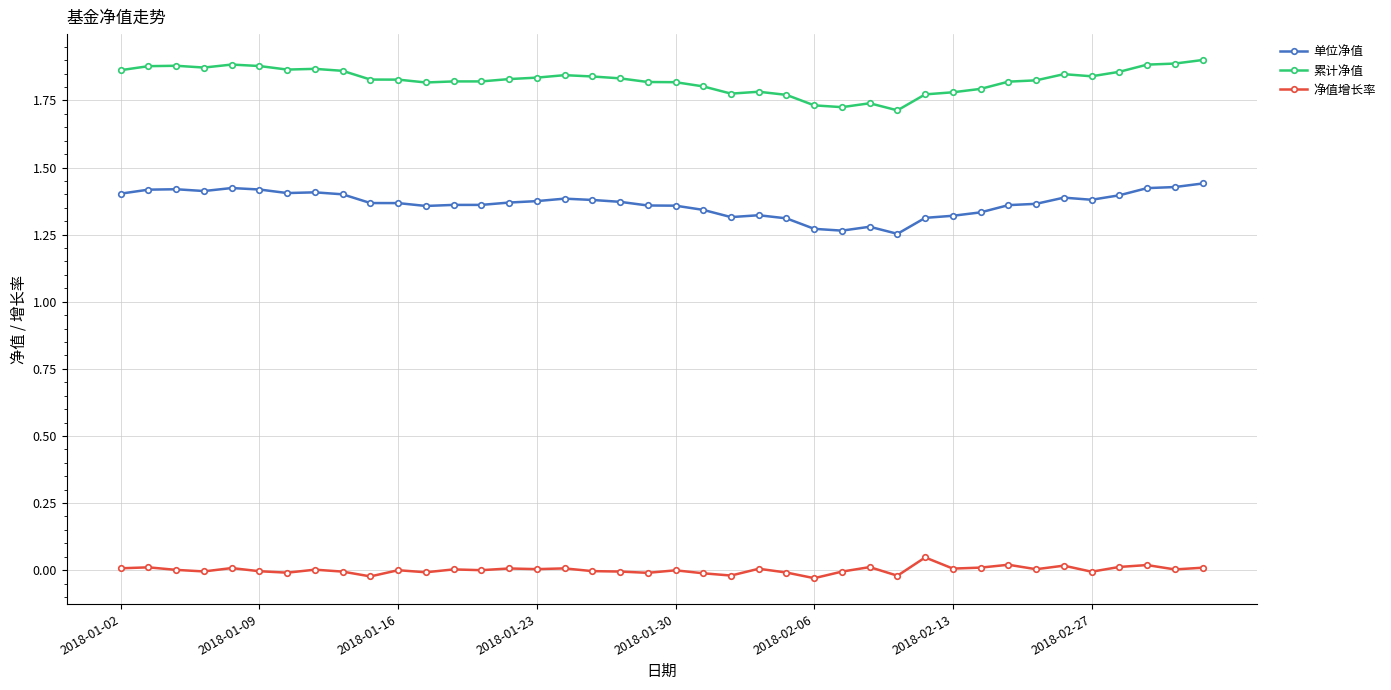

True or false: 净值增长率 and 累计净值 cross at least once.

False